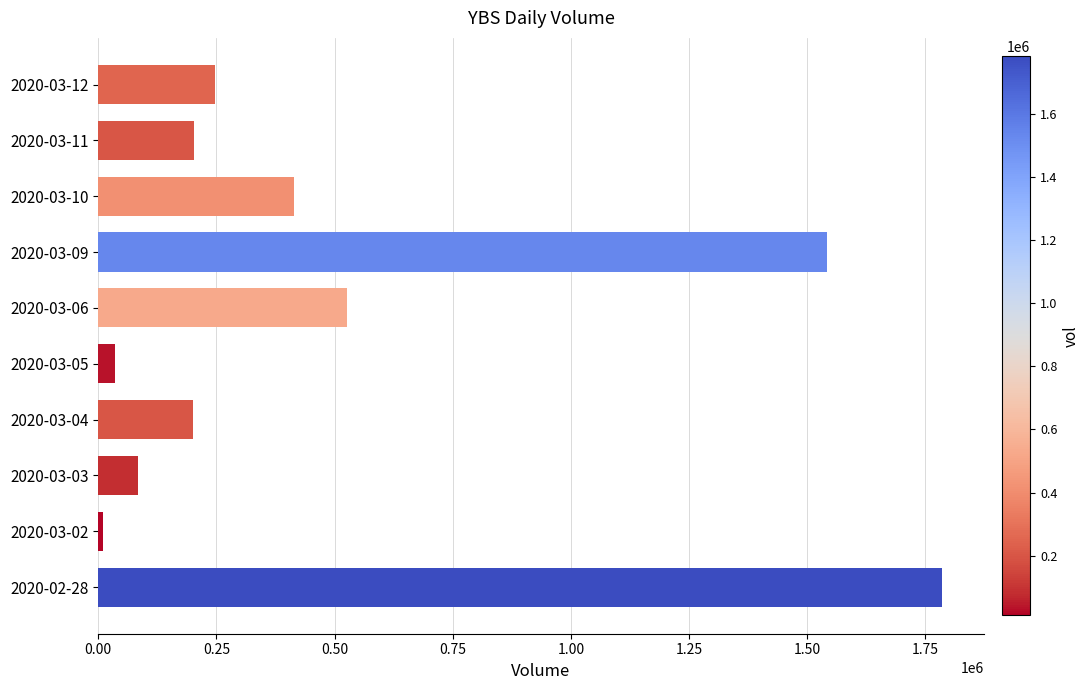

Does the chart contain any negative values?

No